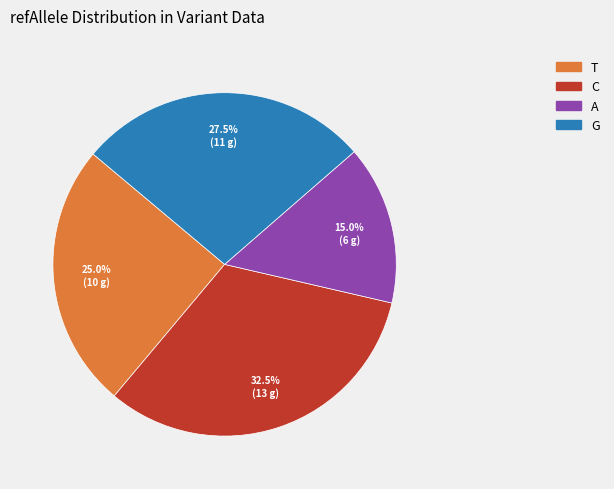

What percentage is the A slice, to the nearest percent?

15%